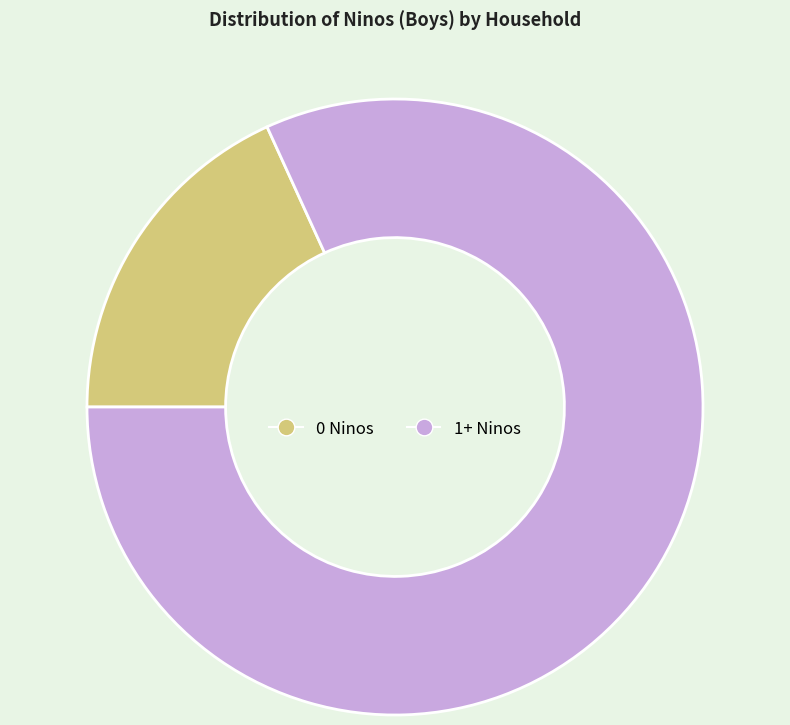

The 1+ Ninos slice represents 88% of the pie. True or false?

False